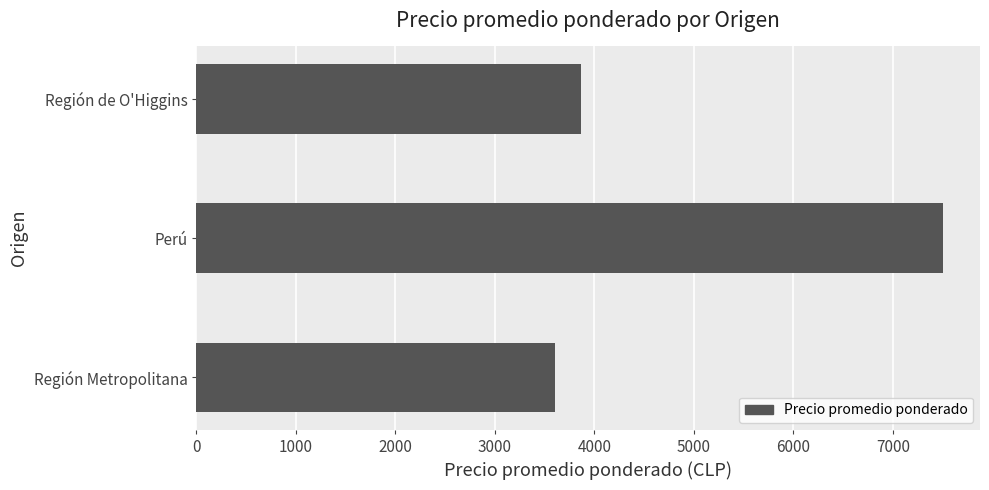

Are the bars horizontal?

Yes